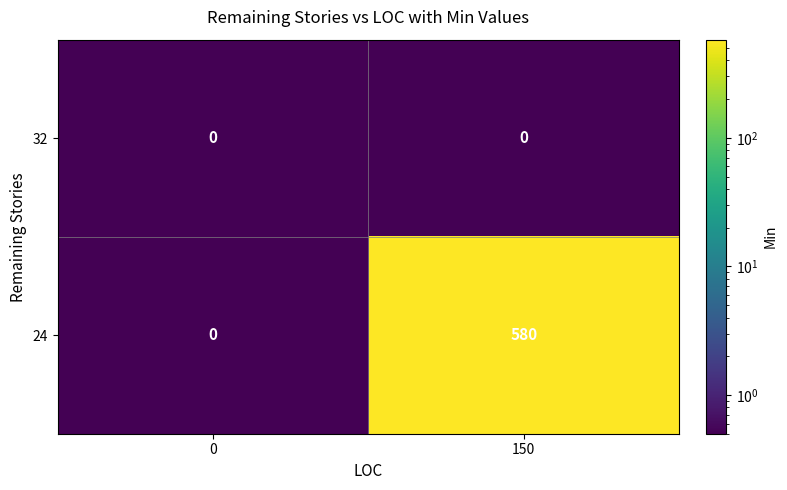

Is it true that 24 equals 0 at 0?

True